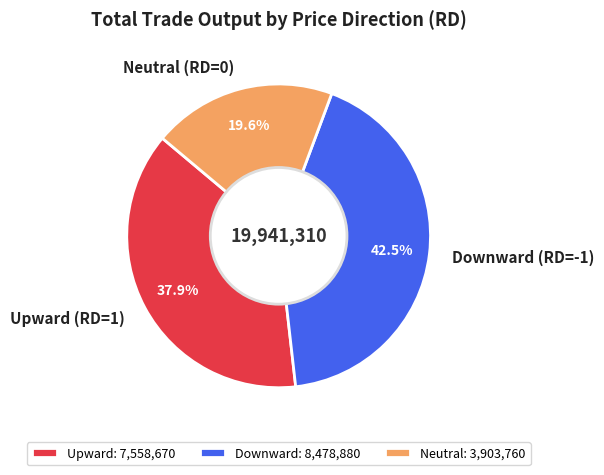

What percentage do Neutral (RD=0) and Downward (RD=-1) together represent?

62.1%